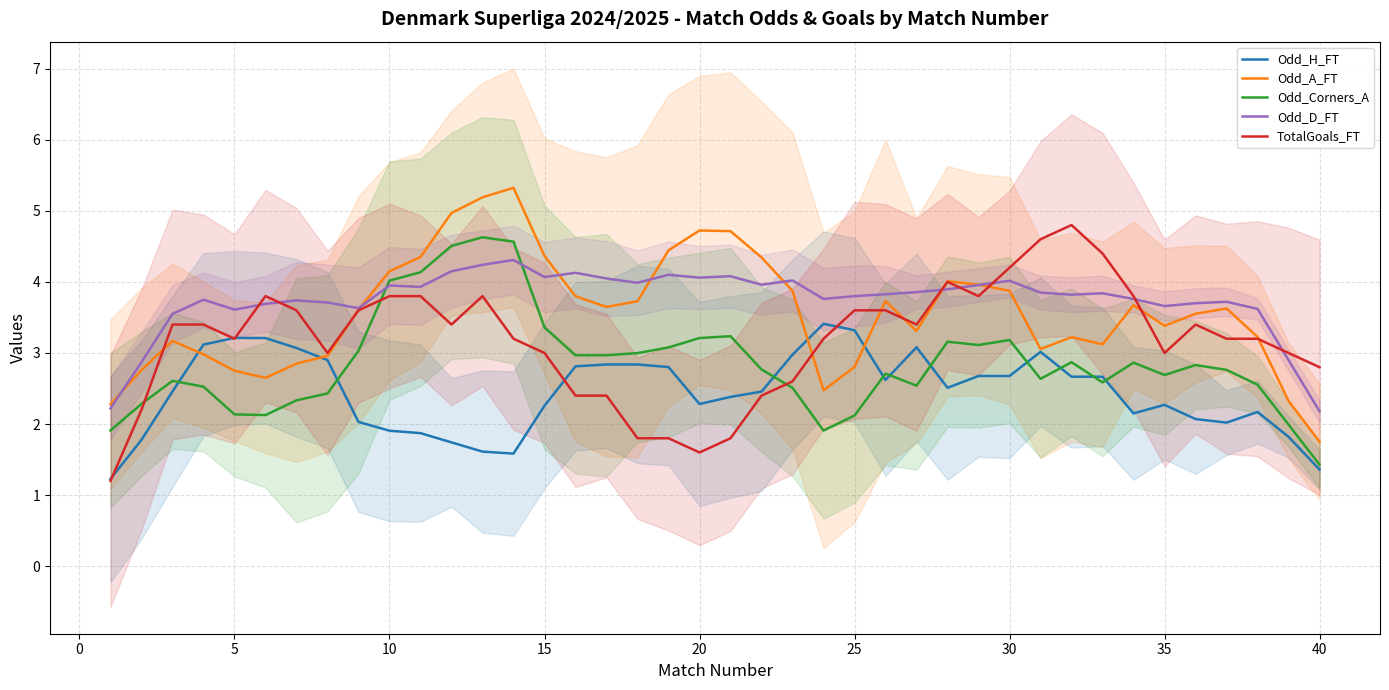

What is the highest value of the Odd_H_FT series?

3.4